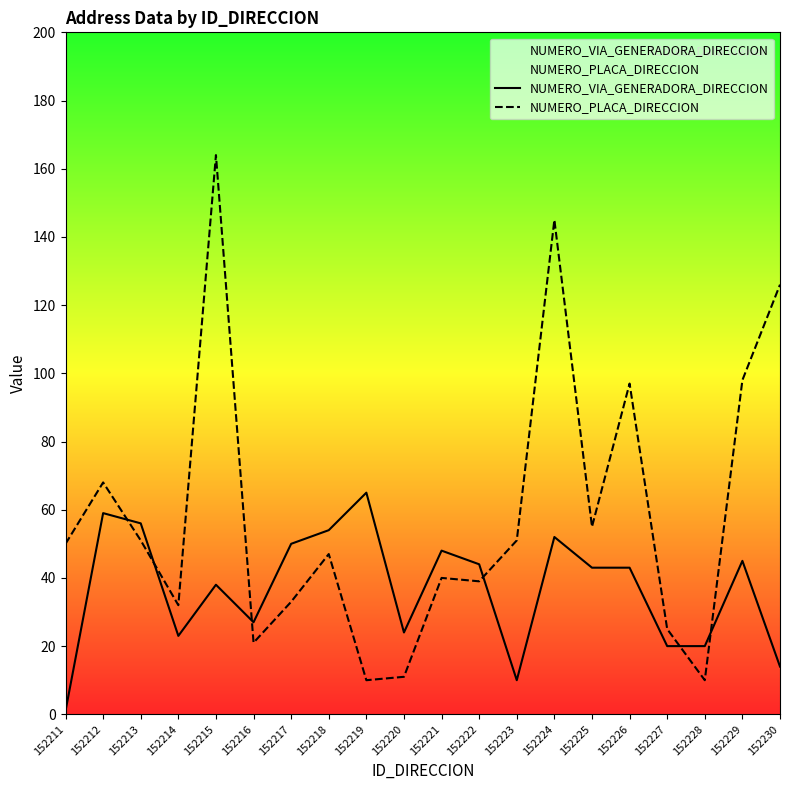

Reading left to right, transcribe all the data shown in this chart.

NUMERO_VIA_GENERADORA_DIRECCION: 1	59	56	23	38	27	50	54	65	24	48	44	10	52	43	43	20	20	45	14
NUMERO_PLACA_DIRECCION: 50	68	51	32	164	21	33	47	10	11	40	39	51	145	55	97	25	10	98	126